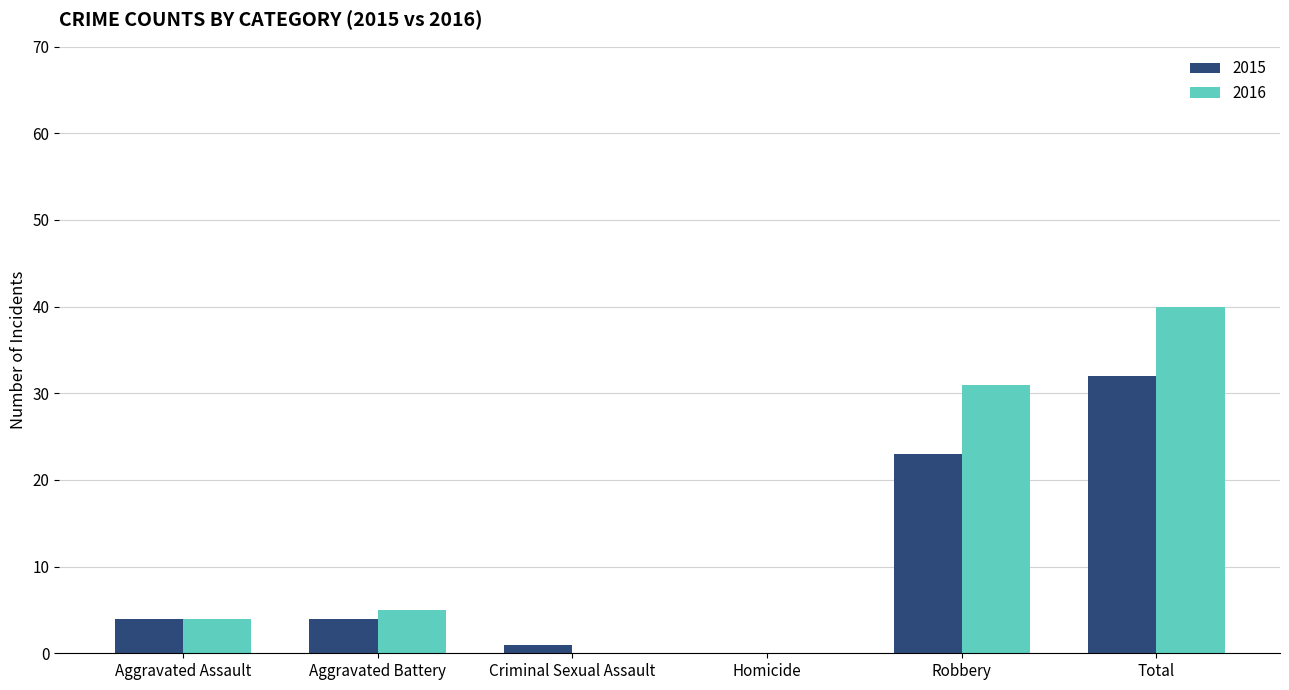

At which category is the sum across all series the highest?

Total